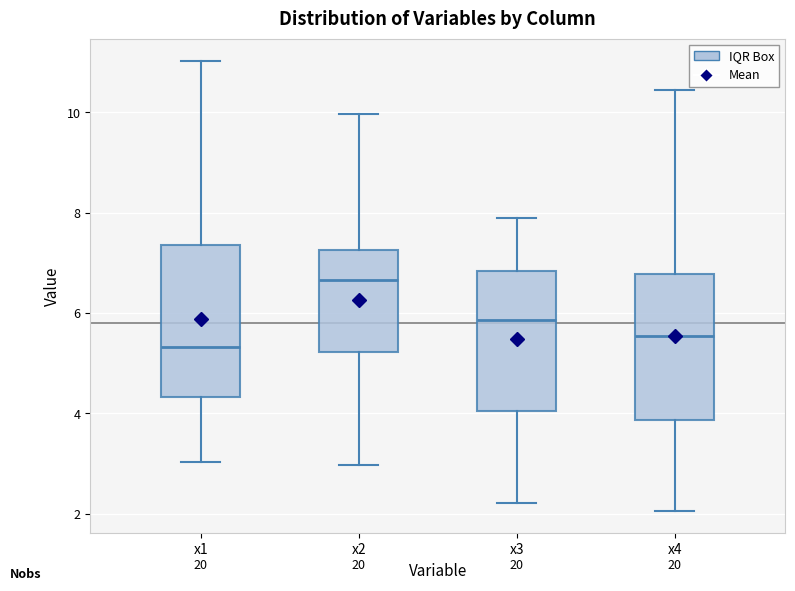

Which box has the highest median line?

x2